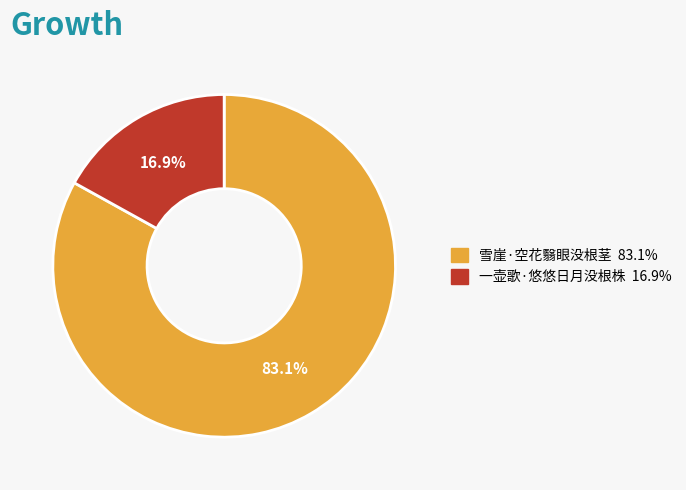

To the nearest percent, what percentage of the pie is 一壶歌·悠悠日月没根株?

17%